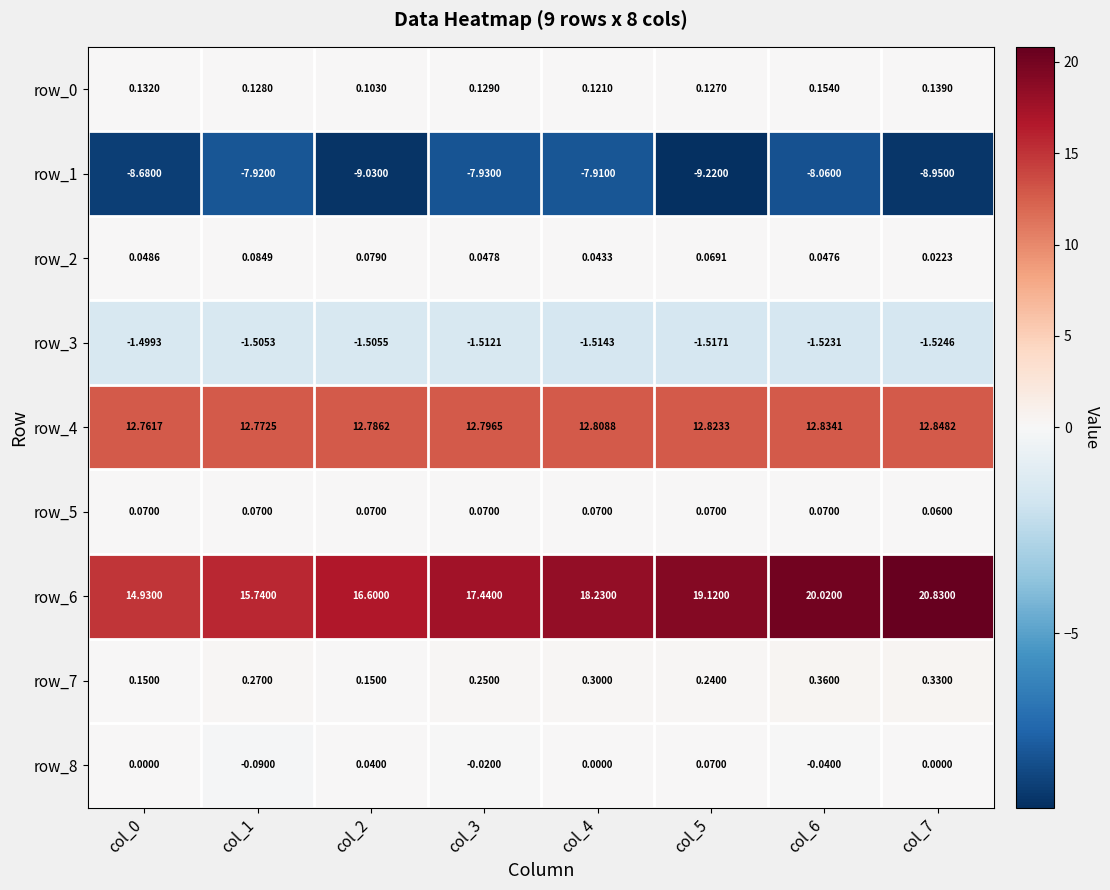

What is the average value of the row_4 series?

12.8